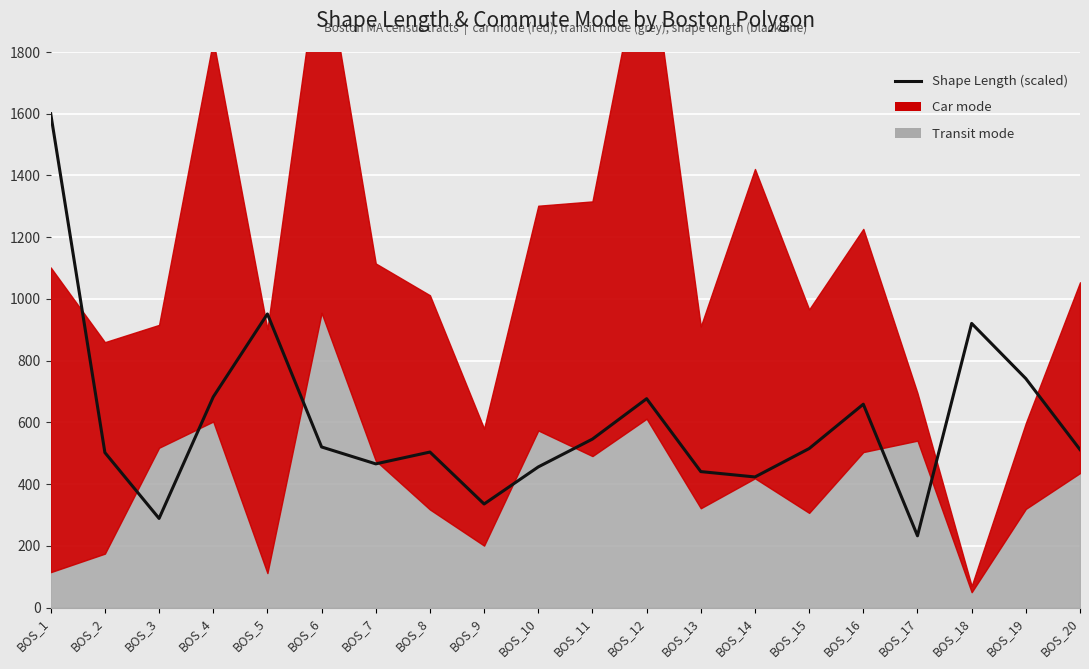

What is the value of the 12th point from the left?

676.9